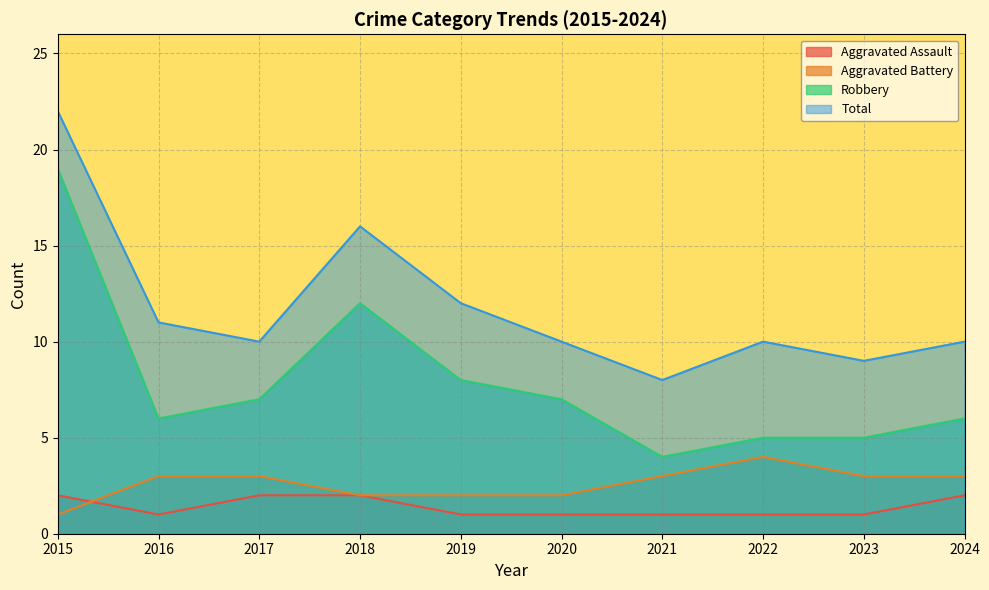

True or false: Total has more than 1 points higher than both neighbors.

True